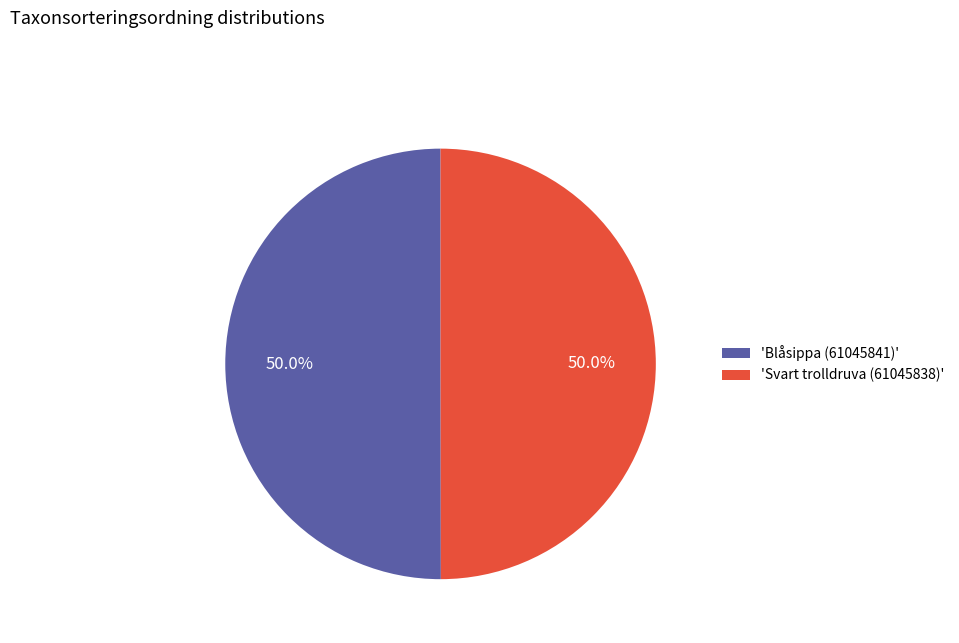

How many slices are in this pie chart?

2